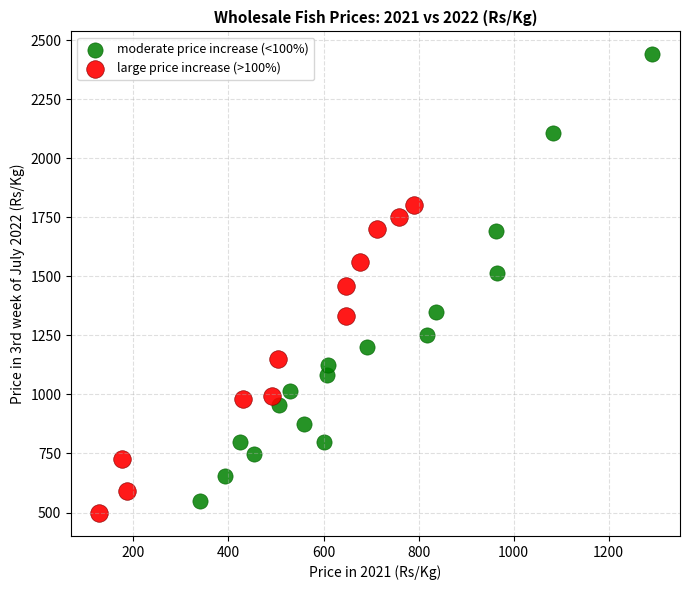

Which series has the widest spread of Y values?

moderate price increase (<100%)